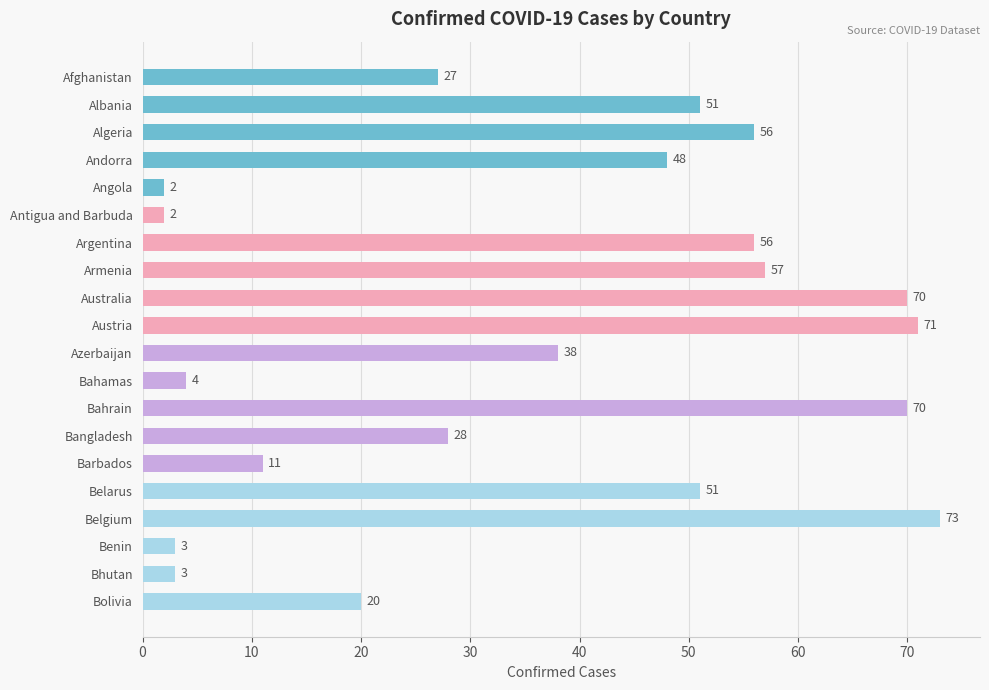

What is the change in value from Bahamas to Belgium?

+69